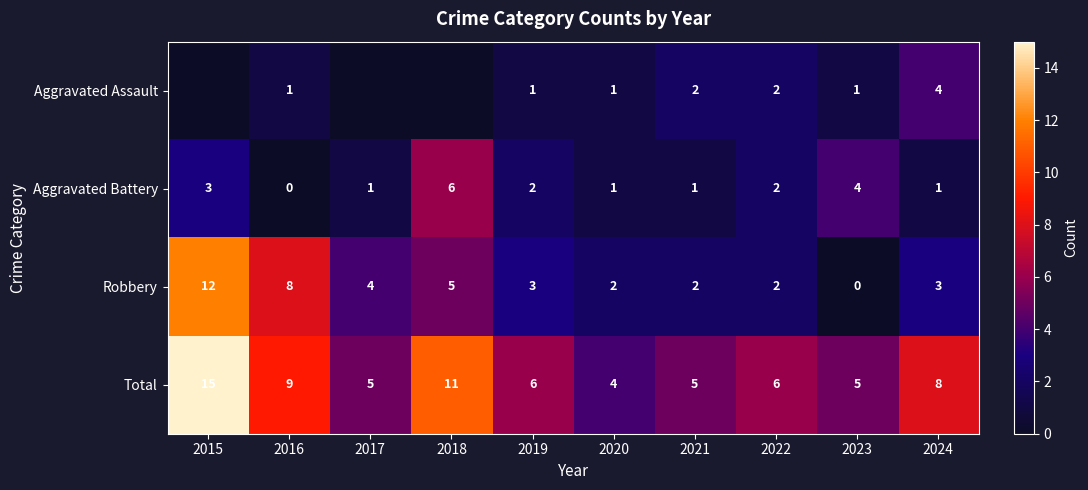

At which label does Robbery reach its peak?

2015